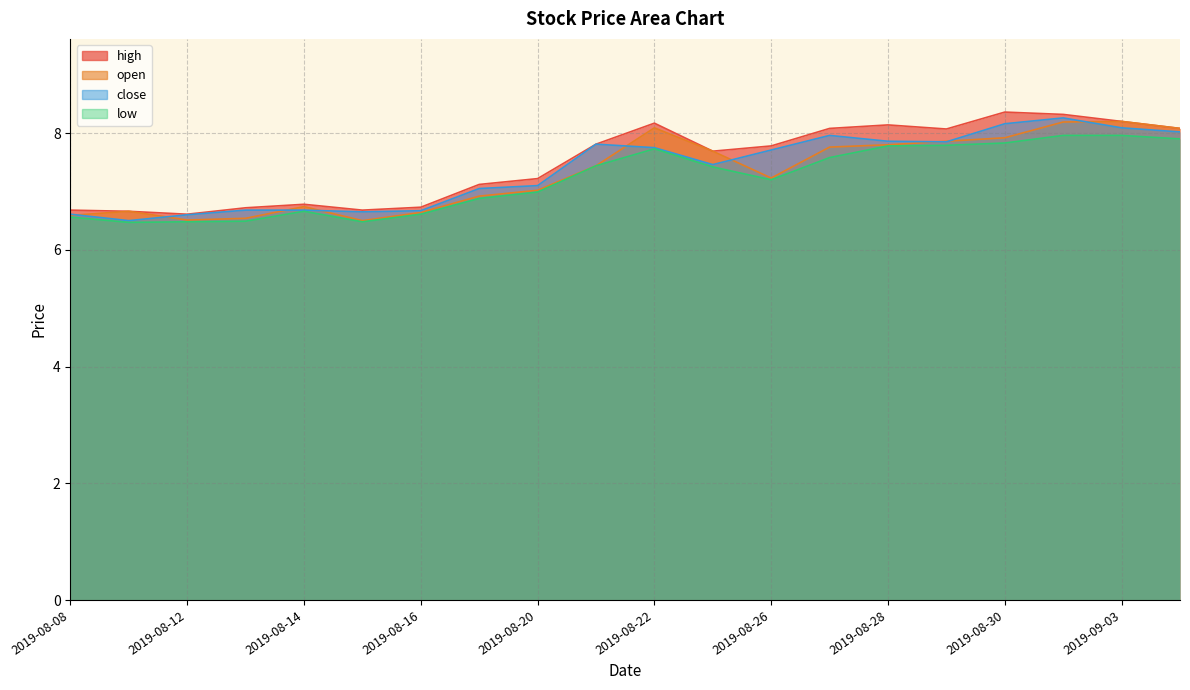

Reading left to right, extract all data points from this chart.

high: 6.7	6.7	6.6	6.7	6.8	6.7	6.7	7.1	7.2	7.8	8.2	7.7	7.8	8.1	8.1	8.1	8.4	8.3	8.2	8.1
open: 6.6	6.7	6.5	6.5	6.7	6.5	6.6	6.9	7.0	7.4	8.1	7.7	7.2	7.8	7.8	7.9	7.9	8.2	8.2	8.1
close: 6.6	6.5	6.6	6.7	6.7	6.7	6.7	7.0	7.1	7.8	7.8	7.5	7.7	8.0	7.9	7.8	8.2	8.3	8.1	8.0
low: 6.6	6.5	6.5	6.5	6.7	6.5	6.6	6.9	7.0	7.4	7.7	7.4	7.2	7.6	7.8	7.8	7.8	8.0	8.0	7.9